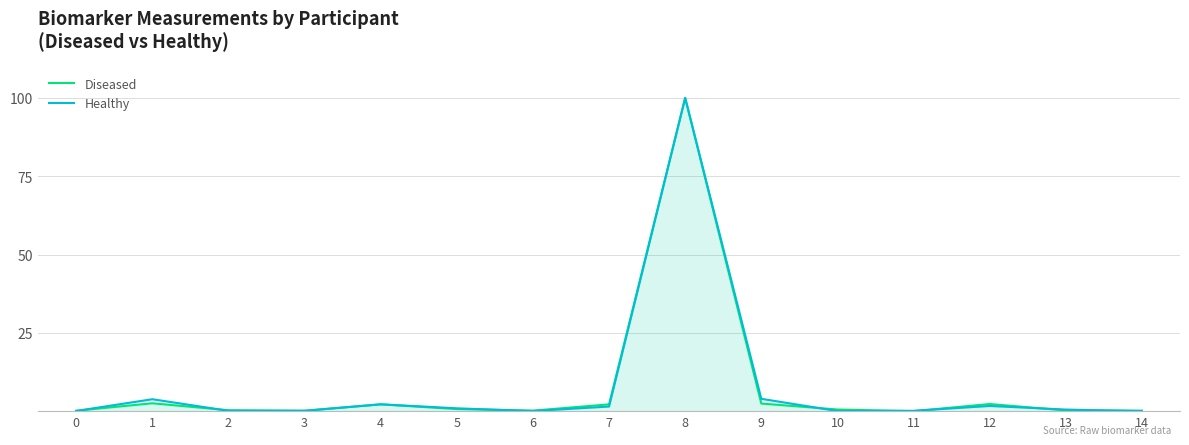

What is the value of the Diseased point at the 10th from the left?

2.4